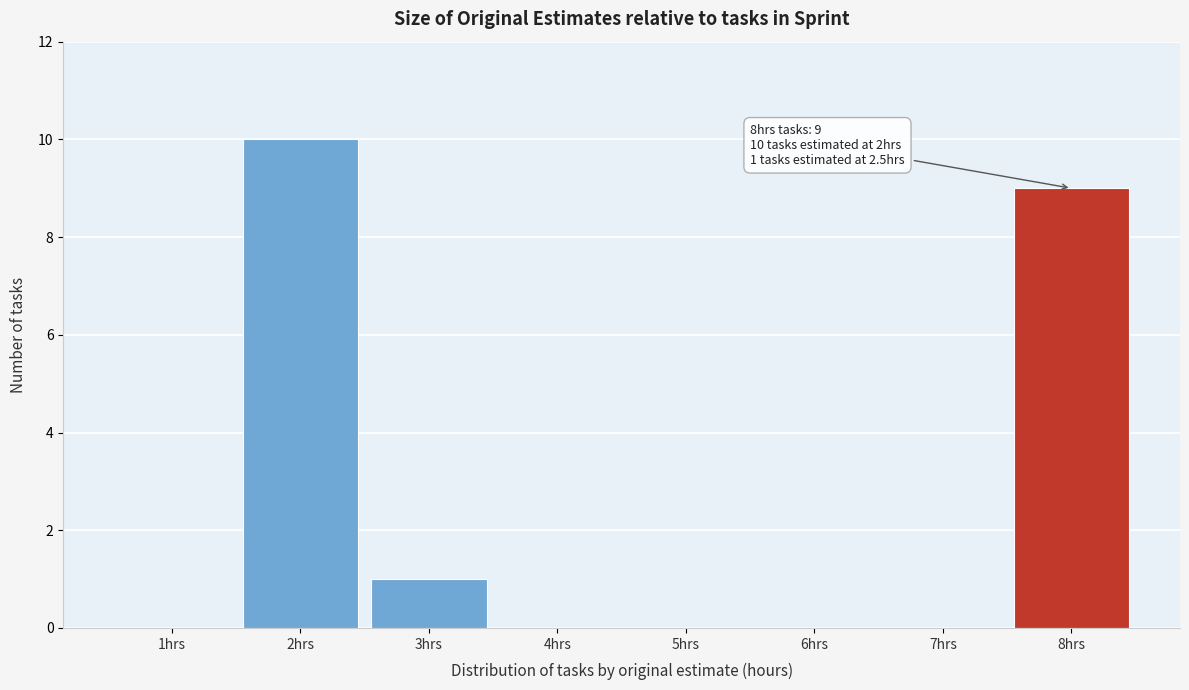

Over which range of the x-axis is the bar tallest?

1.5 to 2.5